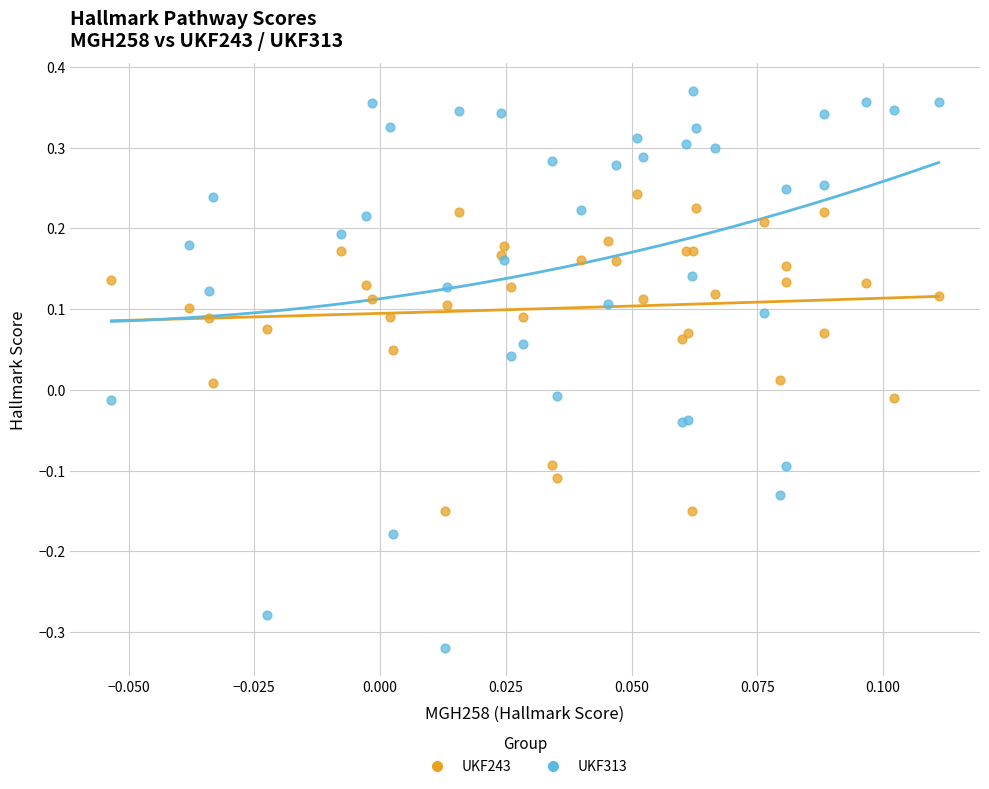

Which series reaches the maximum Y coordinate?

UKF313